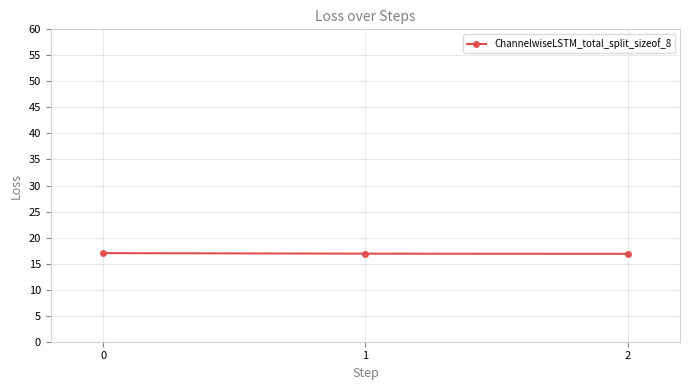

Approximately how many times larger is the value at 2 compared to 1?

1.0